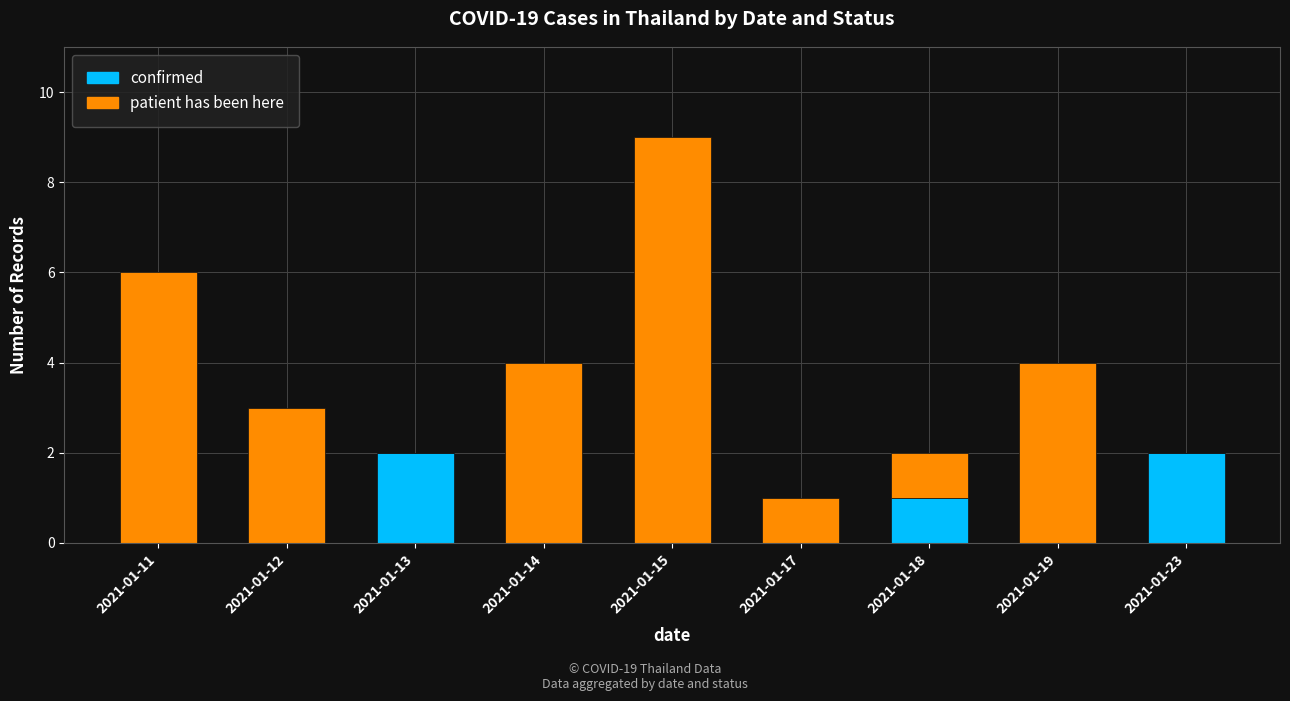

Are the bars grouped side by side (vs. stacked)?

No